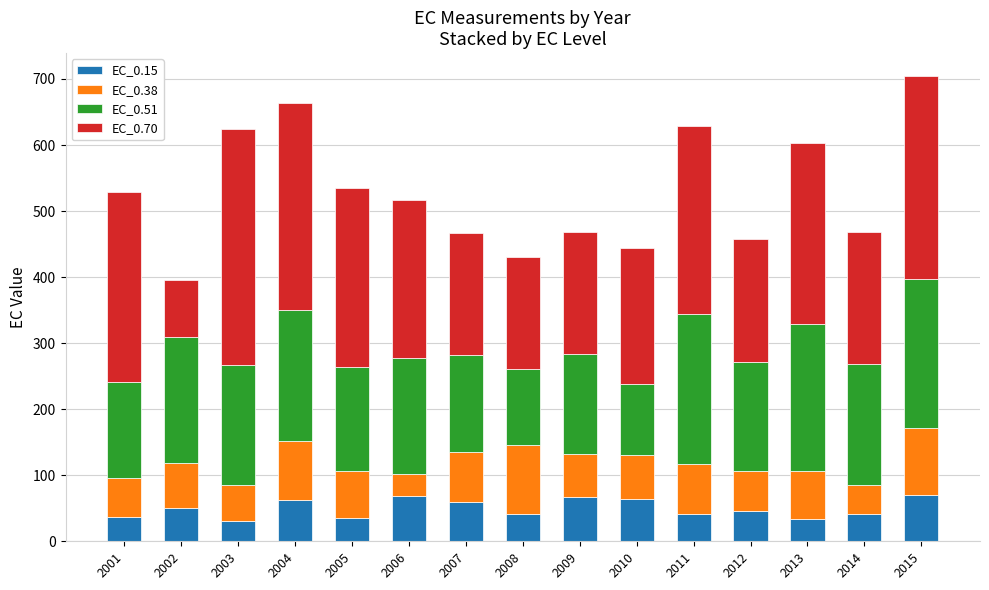

What is the maximum value for EC_0.15?

70.3